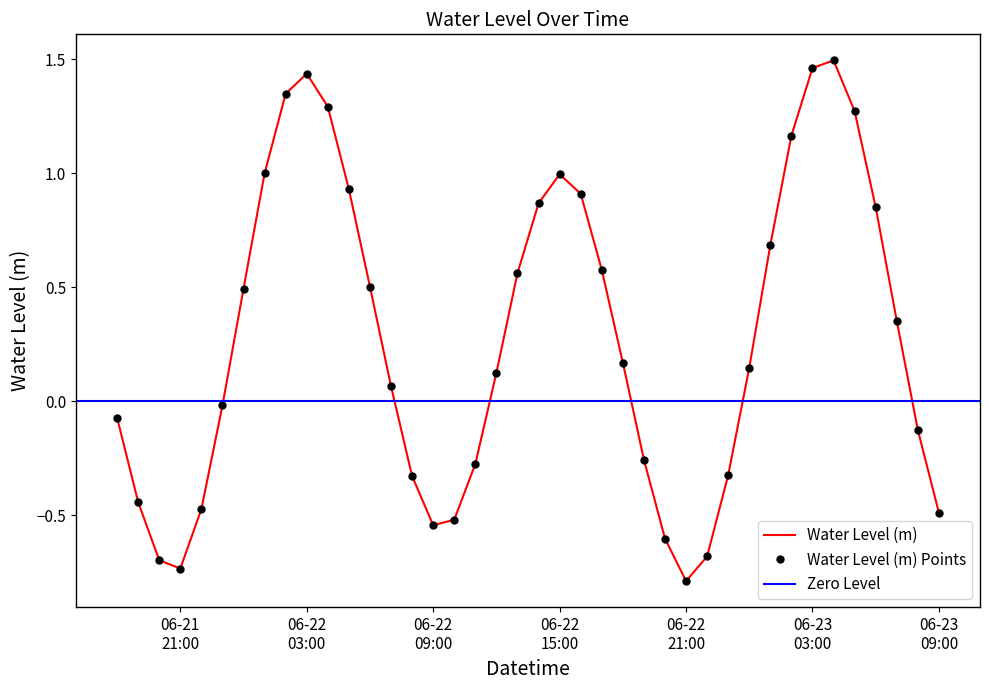

How many values are below 0?

17